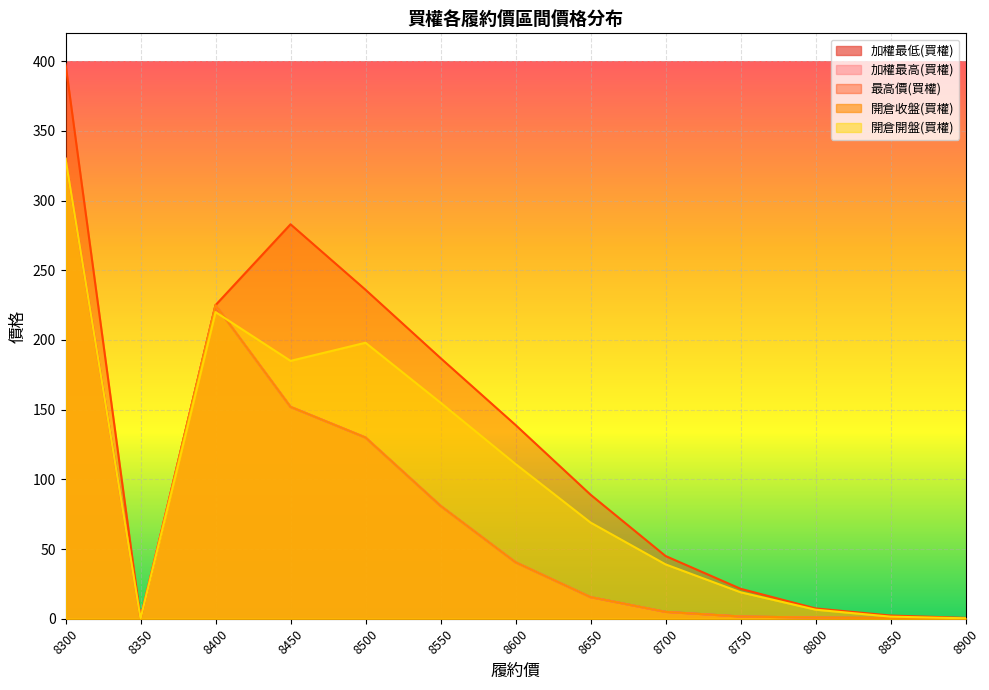

At which label is 加權最高(買權) closest to 165?

8450